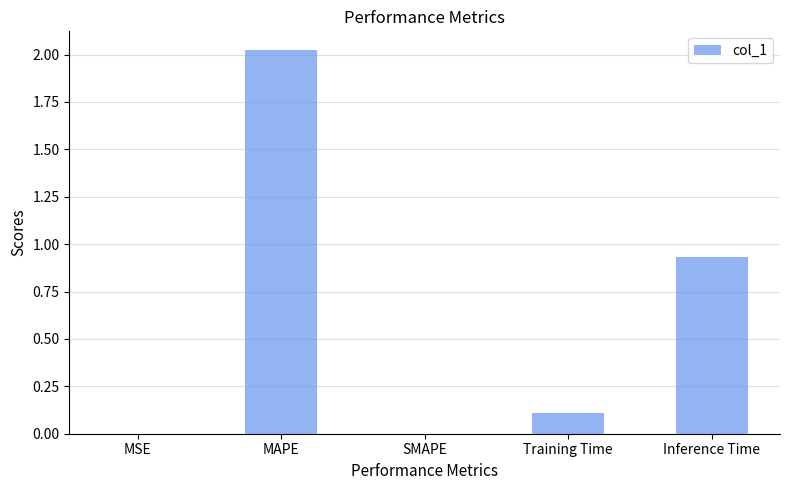

Which category has the highest value across all series?

MAPE